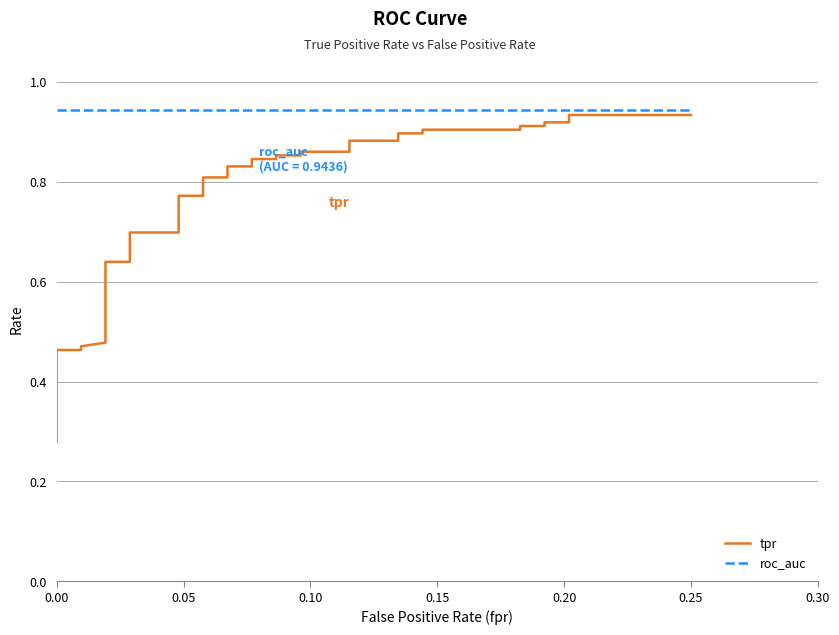

The roc_auc series shows 0.5 at 35. True or false?

False